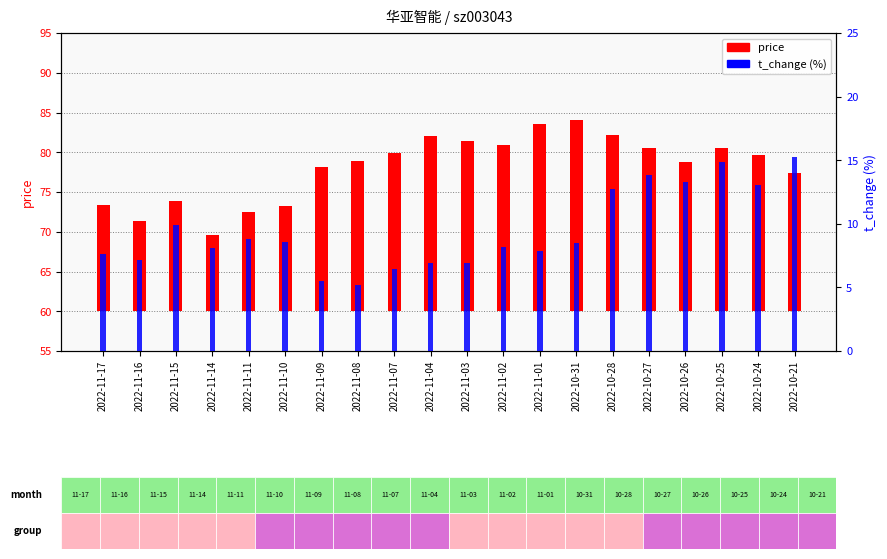

What is the value of the t_change (%) bar at the 9th from the left?

6.4